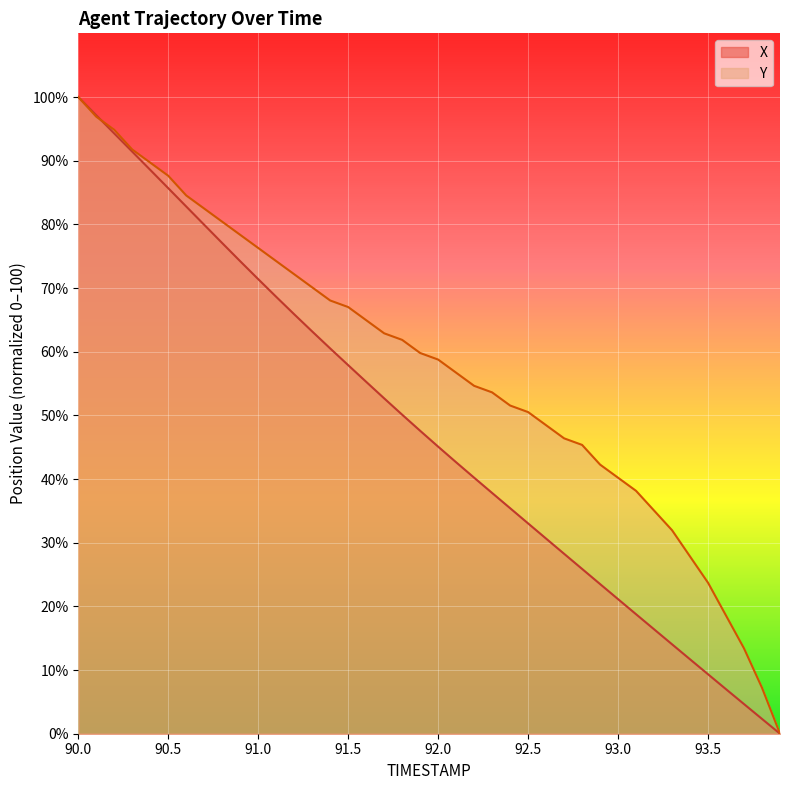

Which label corresponds to the largest value in the chart?

90.0